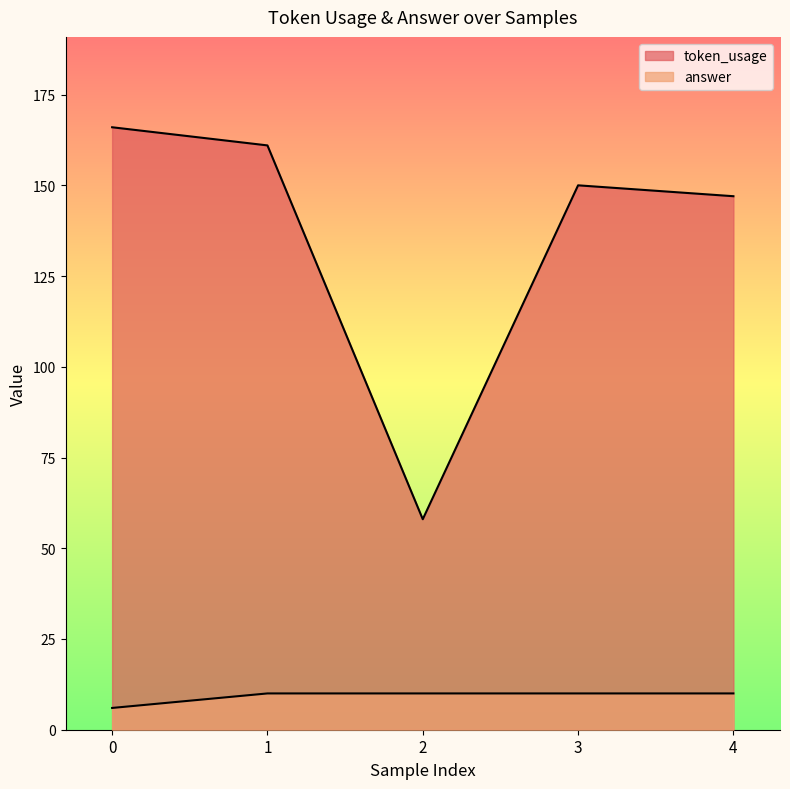

True or false: answer and token_usage intersect in this chart.

False